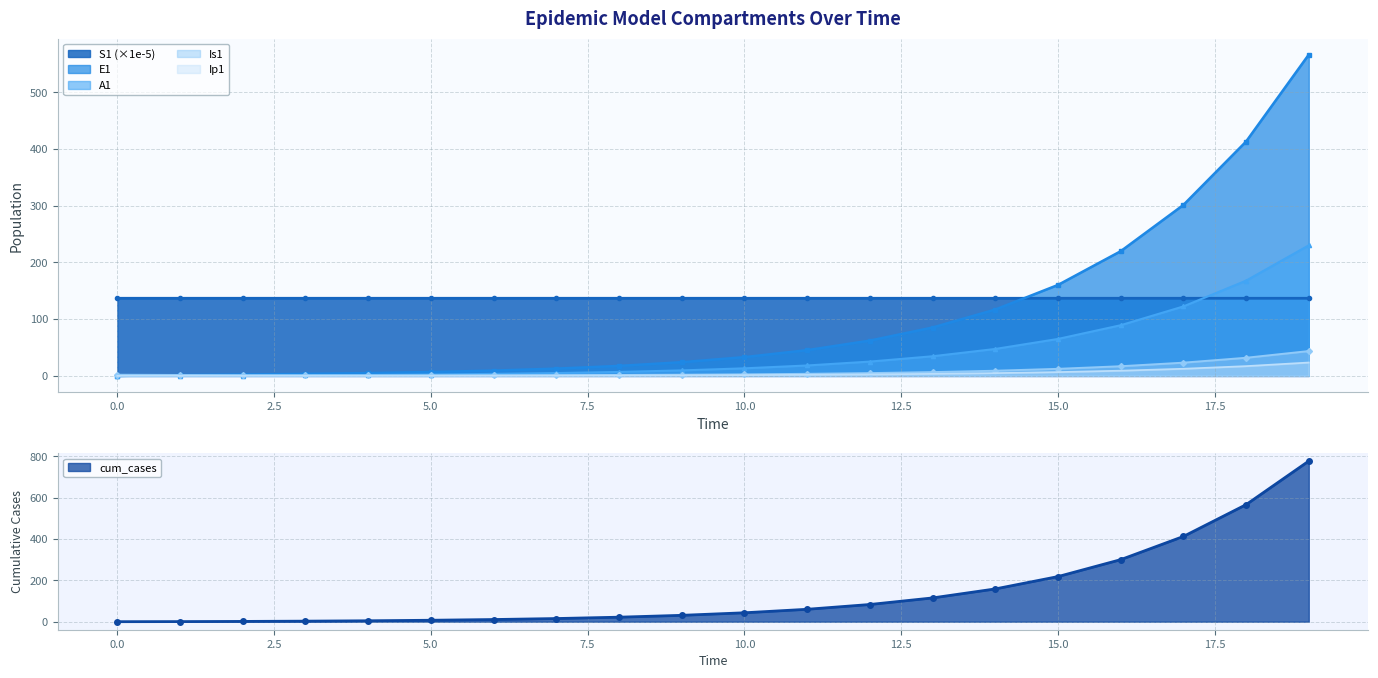

Count the number of categories in the chart.

20